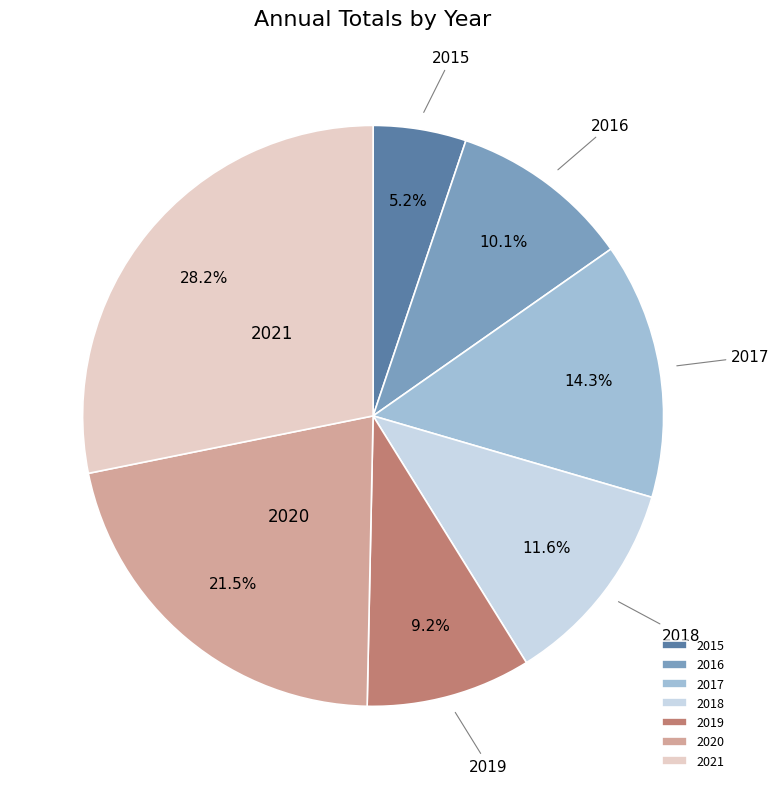

Which has a higher value, 2016 or 2020?

2020